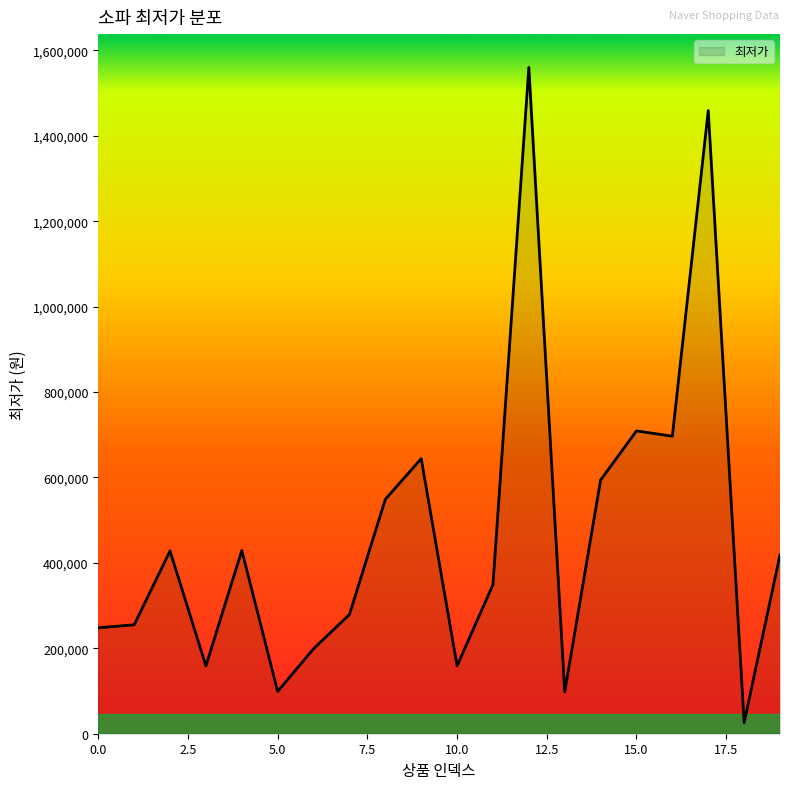

What is the maximum value shown in the chart?

1560000